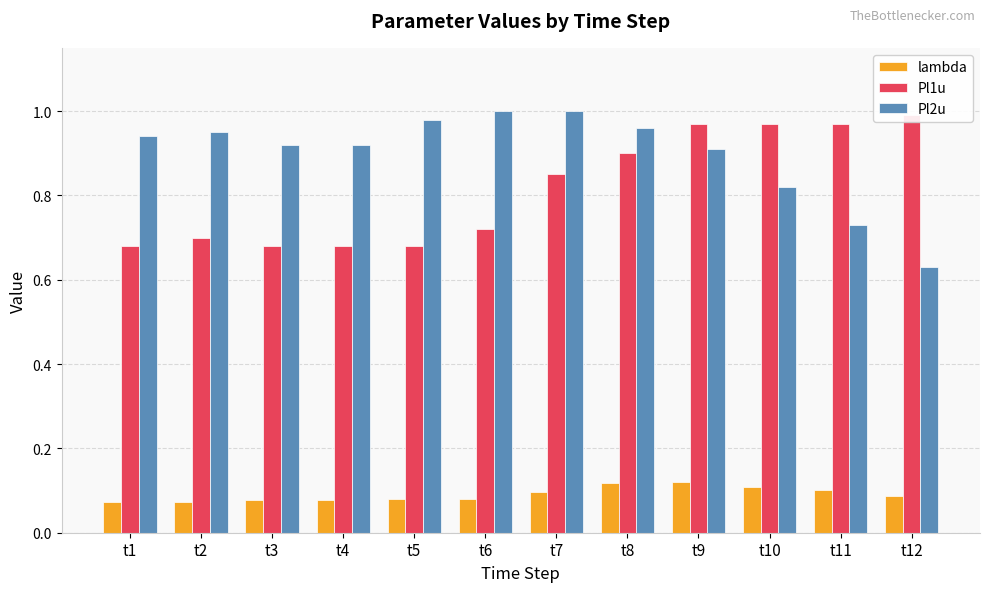

What is the spread (max minus min) of values at t8?

0.8